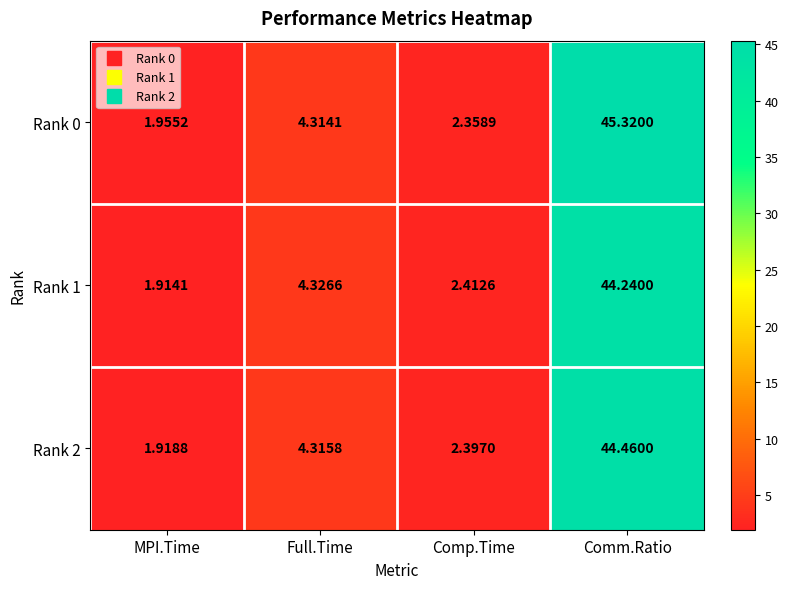

At which label does Rank 2 reach its minimum?

MPI.Time